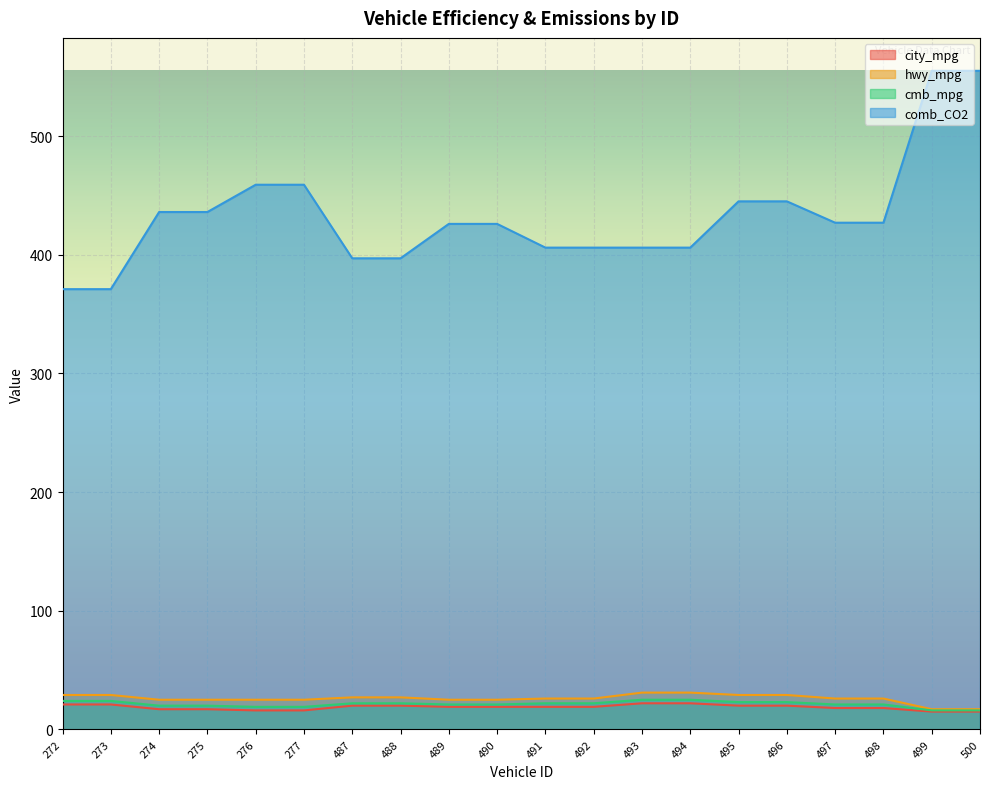

What is the lowest value of the cmb_mpg series?

16